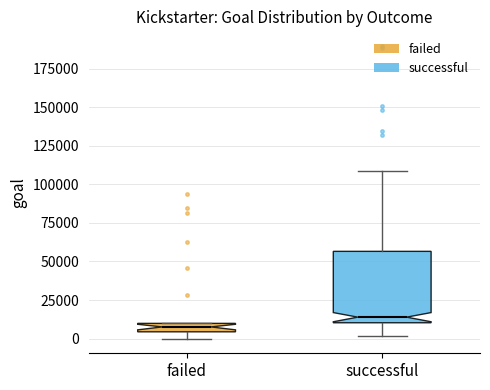

Which box is the tallest, from its lower edge to its upper edge?

successful